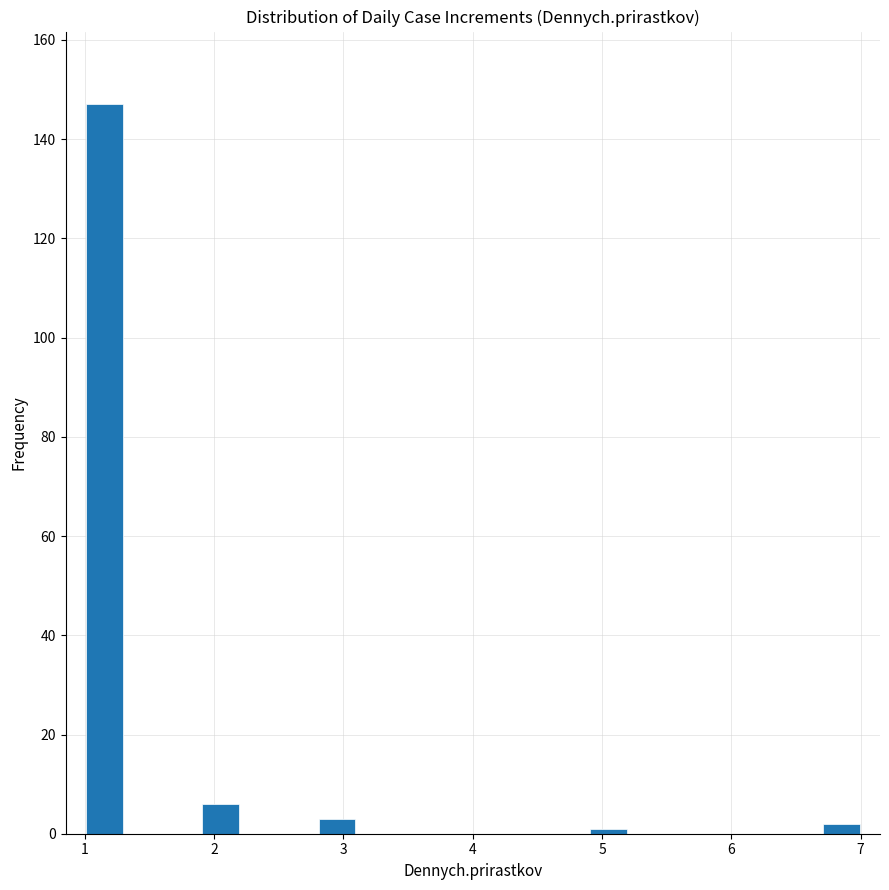

Around what value on the x-axis is the tallest bar? Give the approximate position of its centre, as read against the axis.

1.2